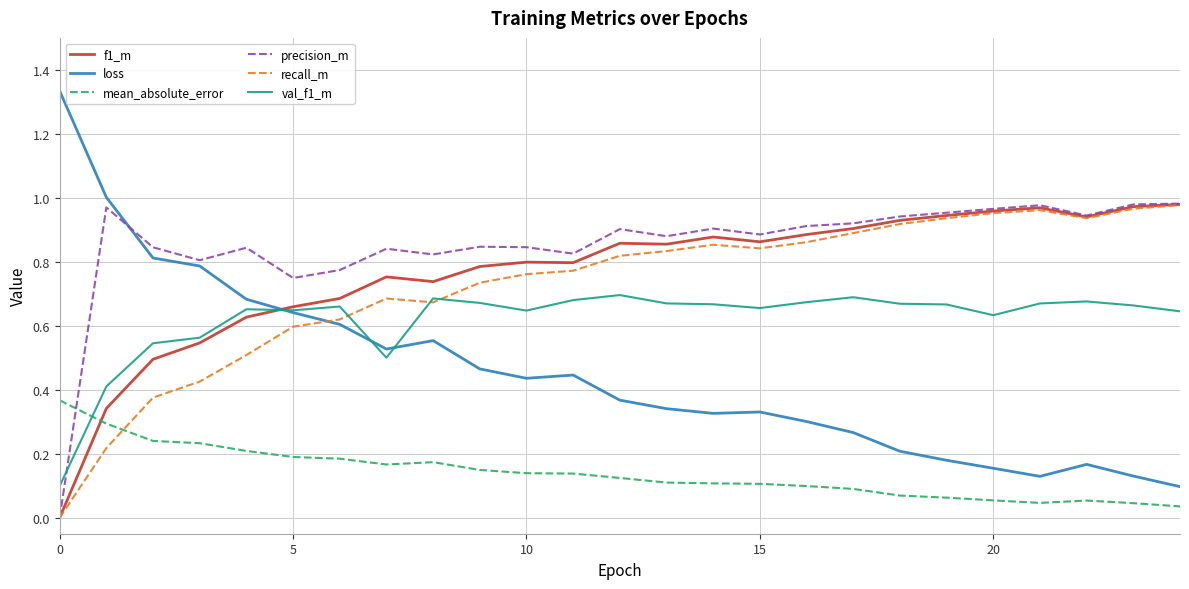

Which series has the largest total across all categories?

precision_m